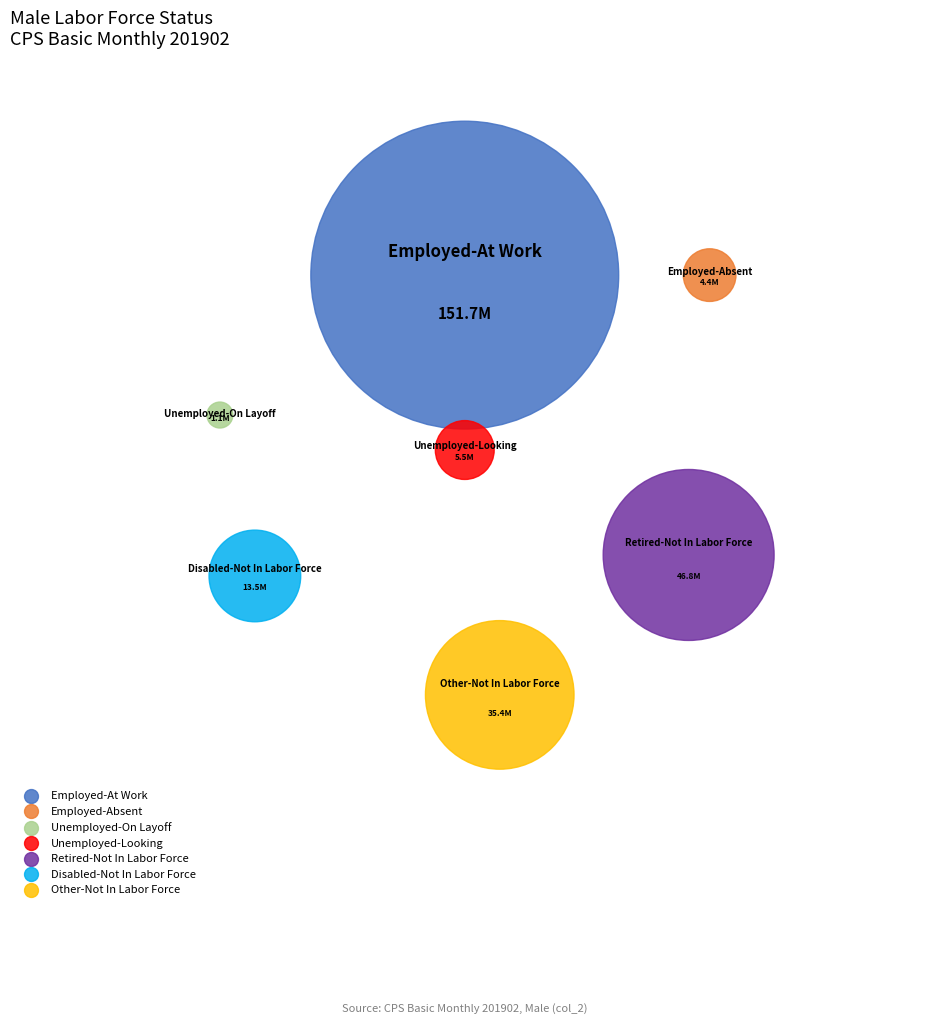

Is it true that Employed-At Work is 59% of the pie?

True